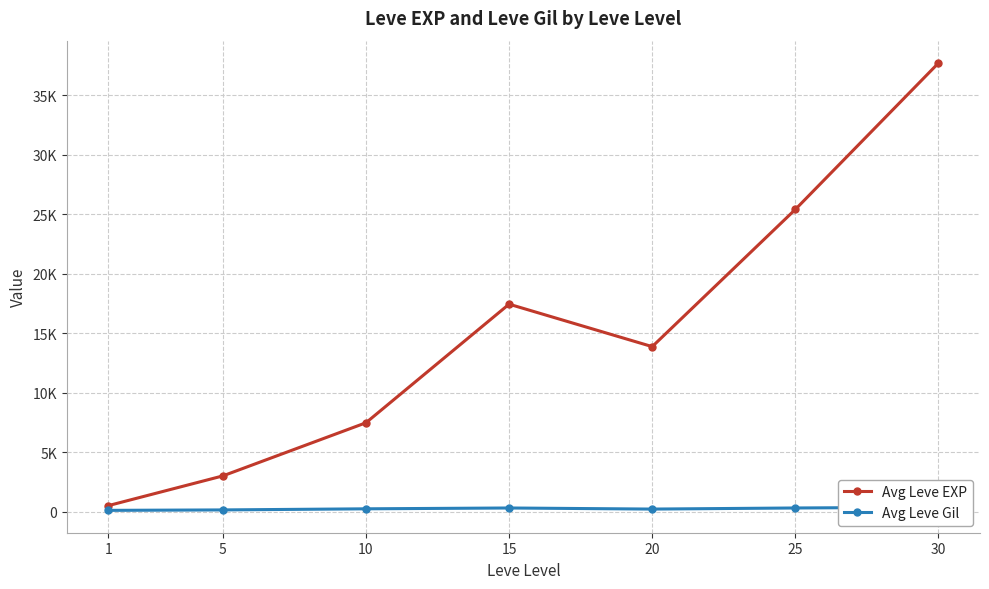

Reading right to left, what are all the values shown in this chart?

Avg Leve EXP: 37715.0	25410.0	13876.7	17445.0	7475.0	3008.3	510.2
Avg Leve Gil: 375.2	312.7	220.8	312.0	242.5	149.3	113.0